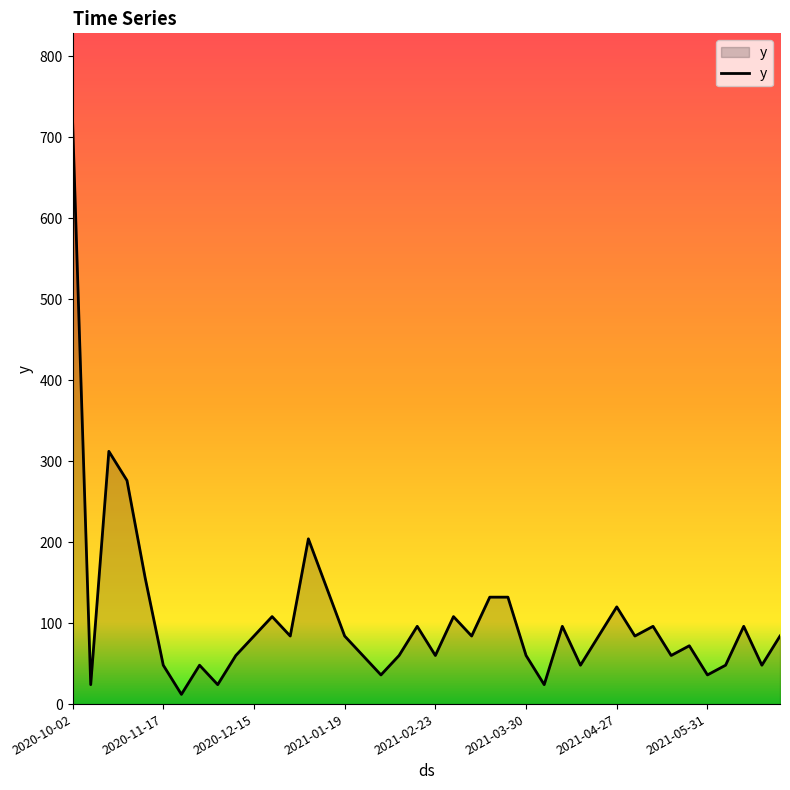

What is the minimum value shown in the chart?

12